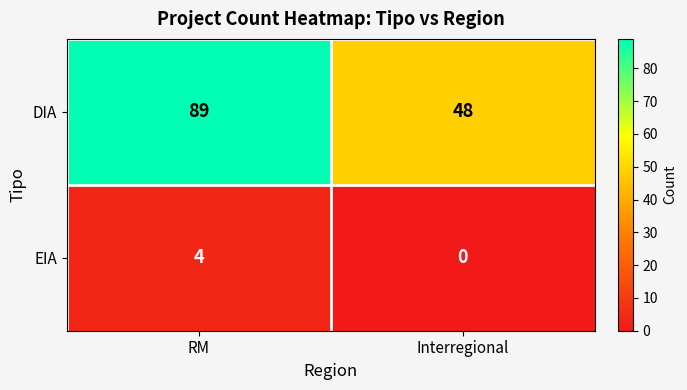

Reading left to right, extract all data points from this chart.

DIA: 89	48
EIA: 4	0